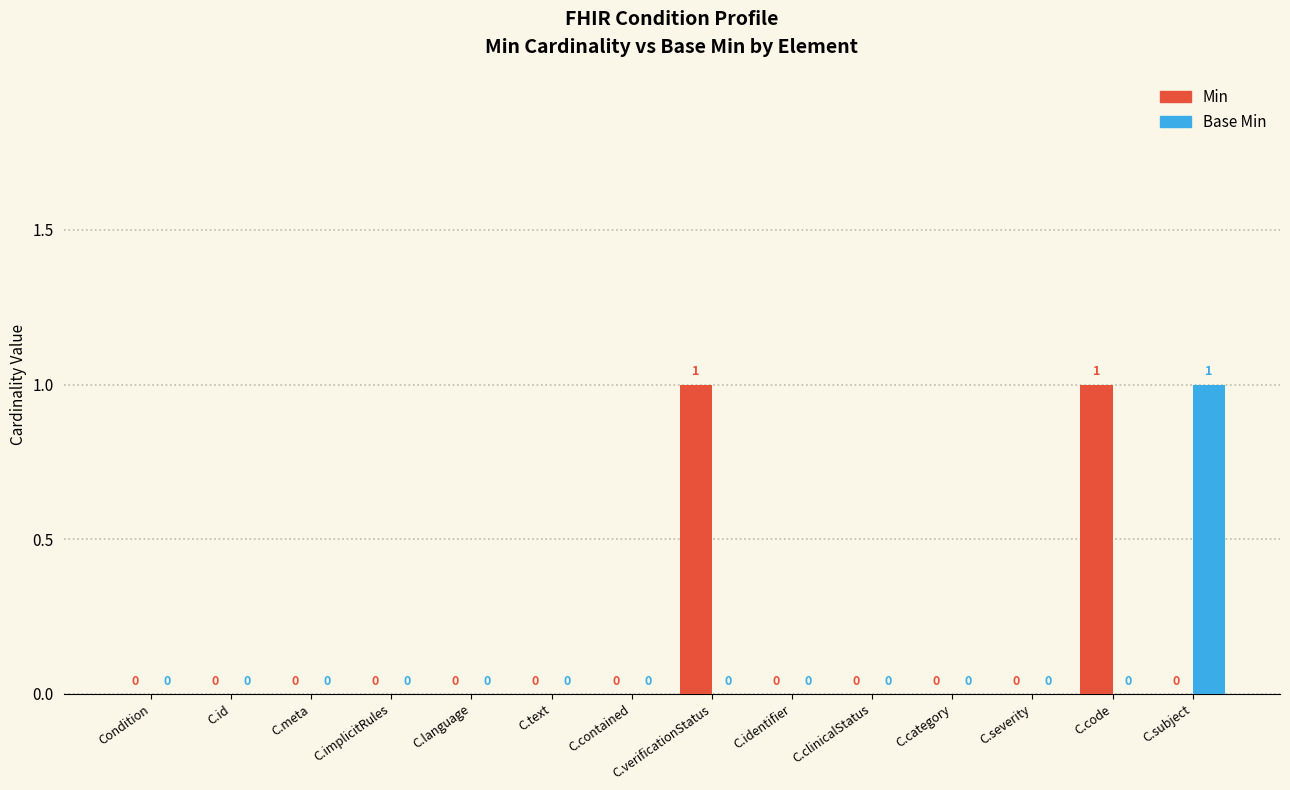

Is it true that Base Min equals 0 at C.category?

True